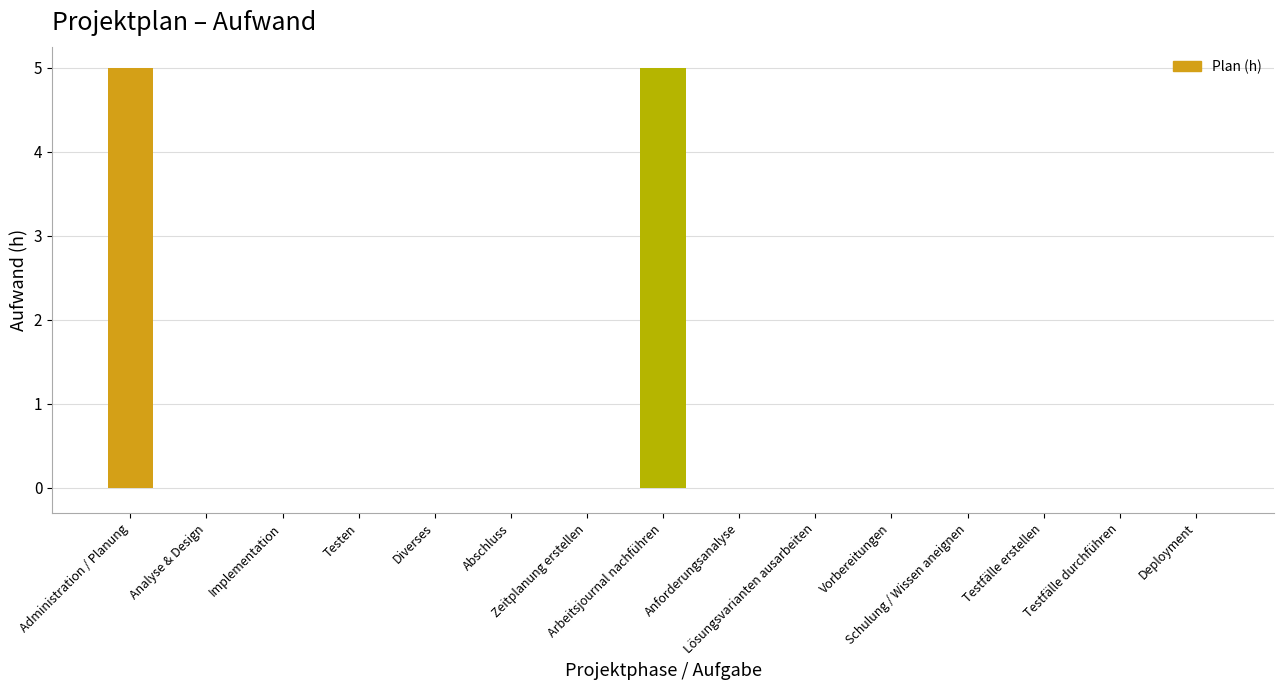

What is the maximum value shown in the chart?

5